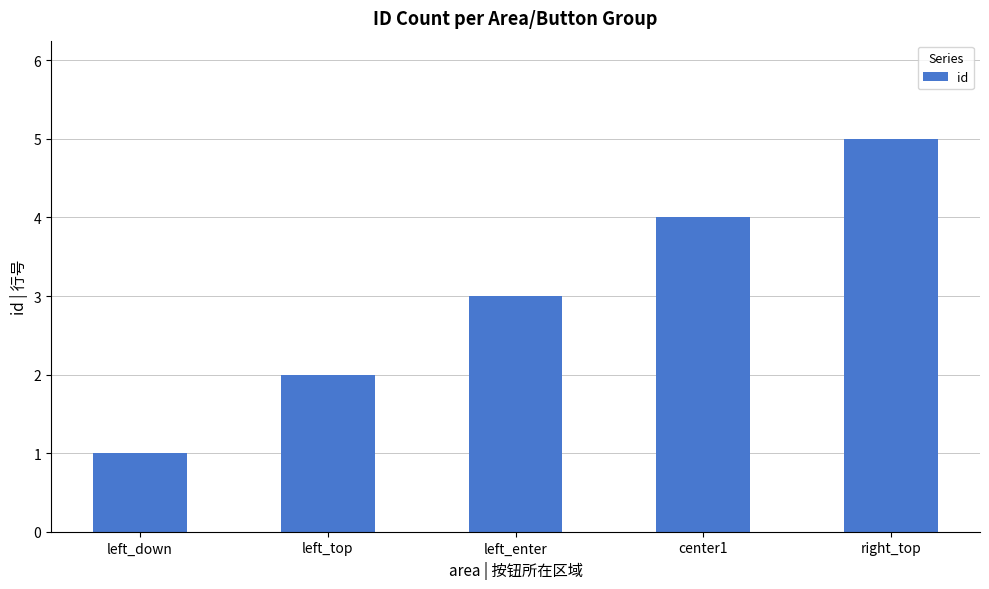

What is the value of the 4th bar from the left?

4